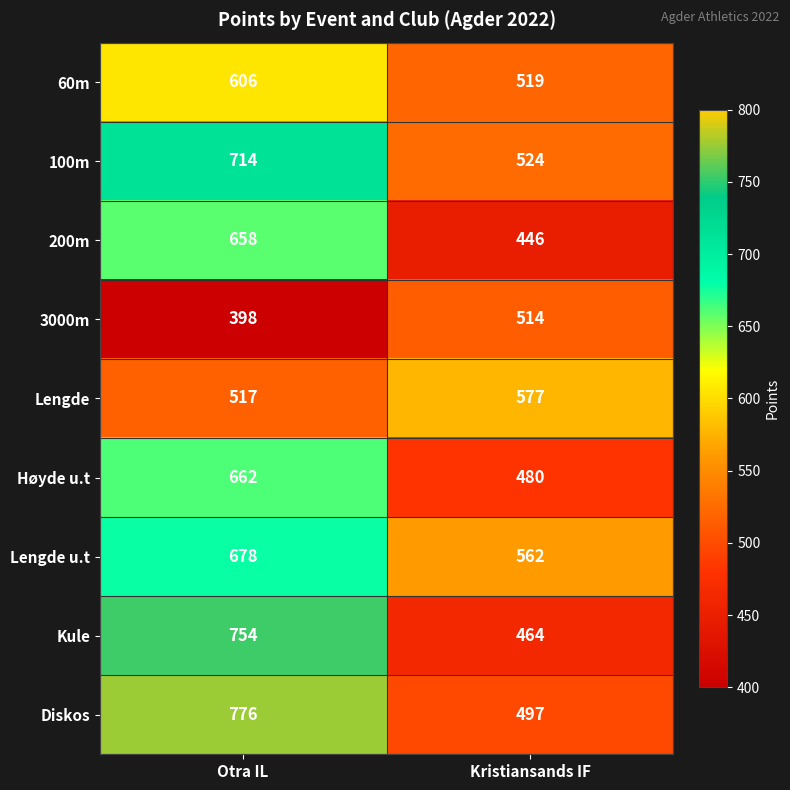

Reading right to left, list all the values displayed in this chart.

60m: 519	606
100m: 524	714
200m: 446	658
3000m: 514	398
Lengde: 577	517
Høyde u.t: 480	662
Lengde u.t: 562	678
Kule: 464	754
Diskos: 497	776